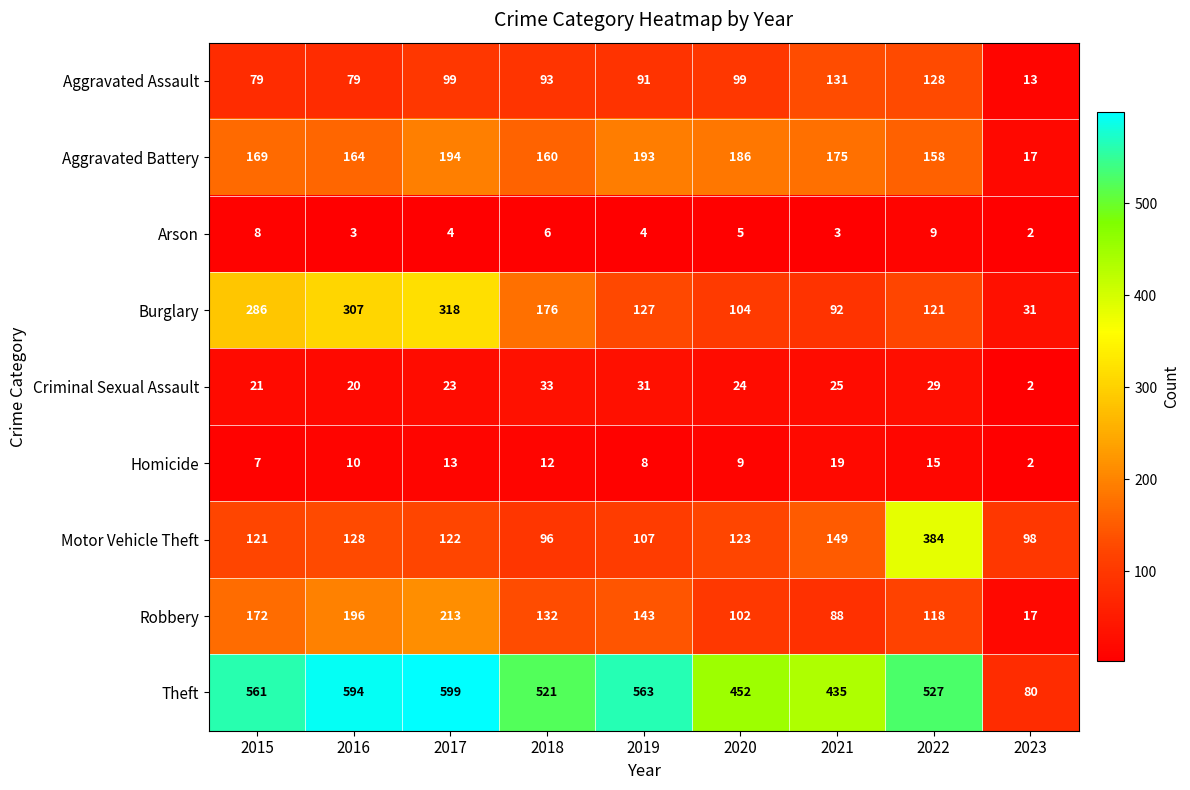

At which category is the sum across all series the highest?

2017